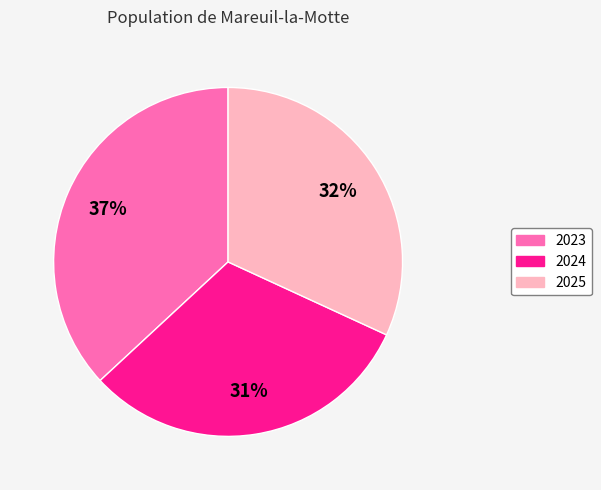

Do 2025 and 2024 together represent more than half of the pie?

Yes